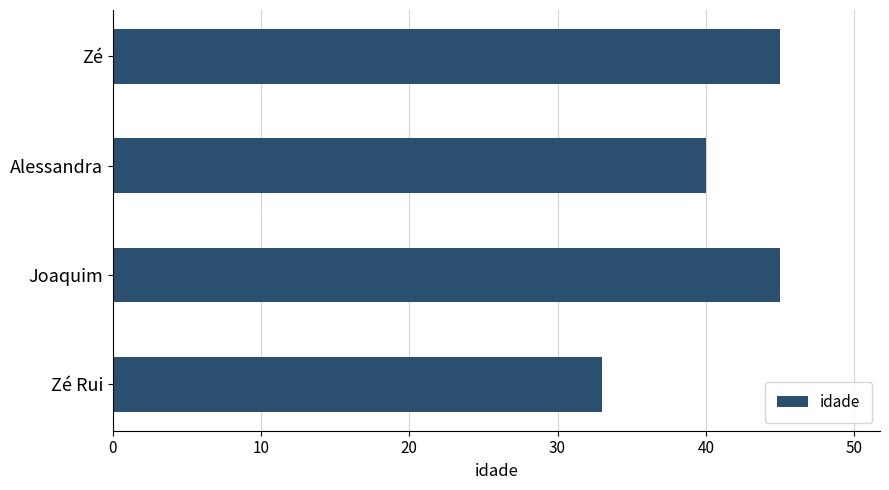

What is the minimum value shown in the chart?

33